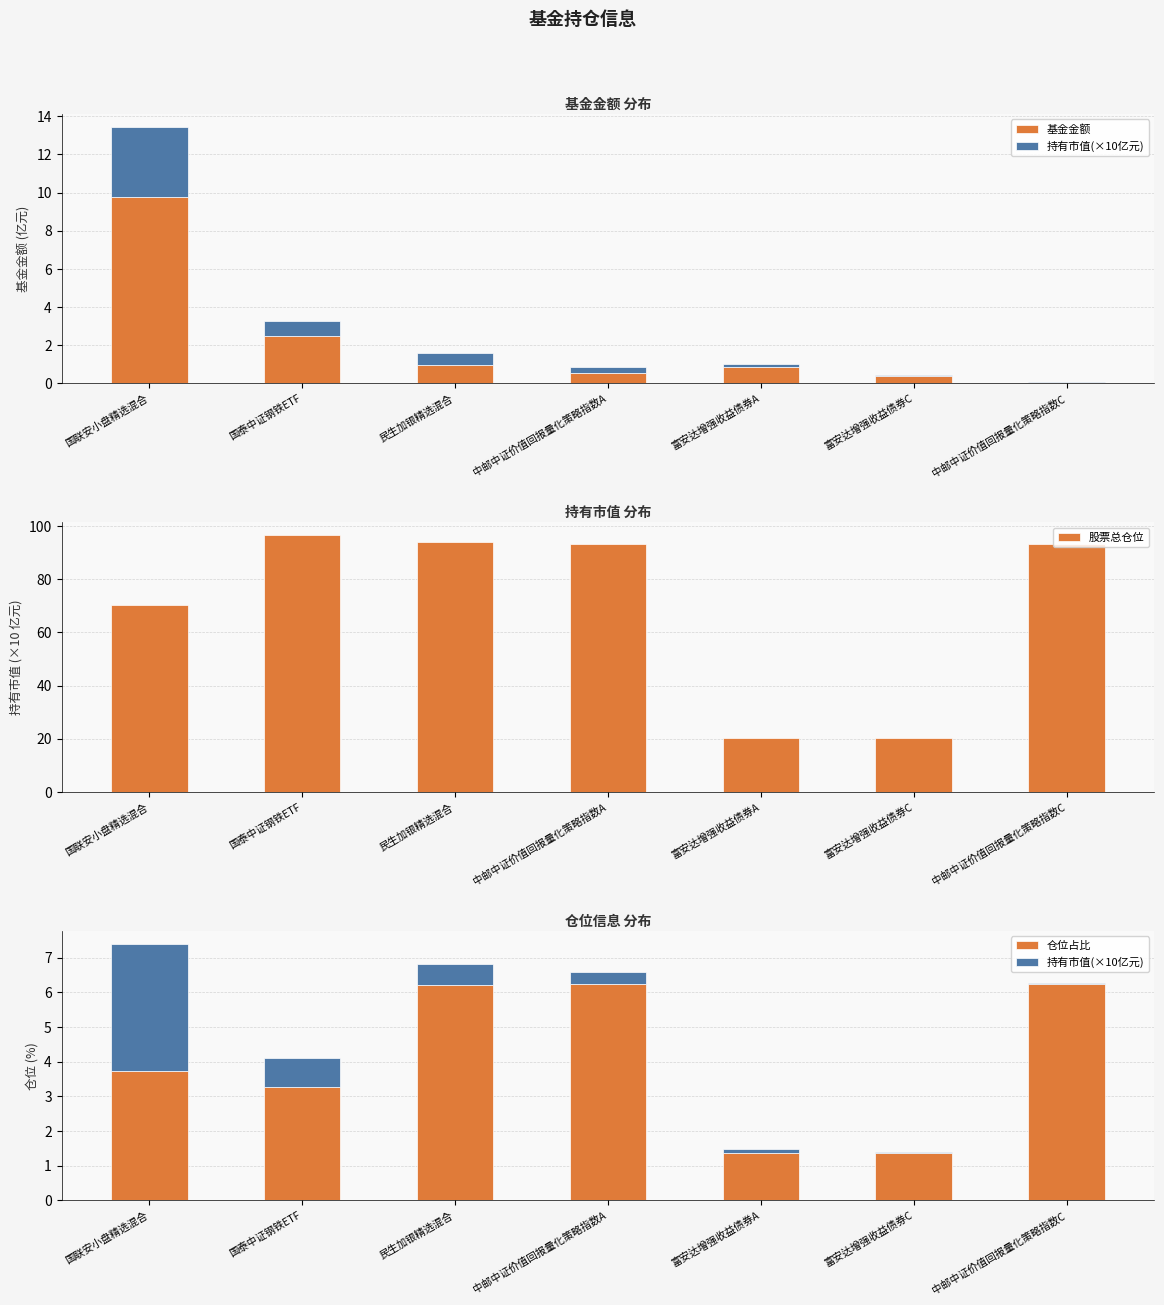

Is it true that 持有市值(×10亿元) equals 0.0 at 中邮中证价值回报量化策略指数C?

True